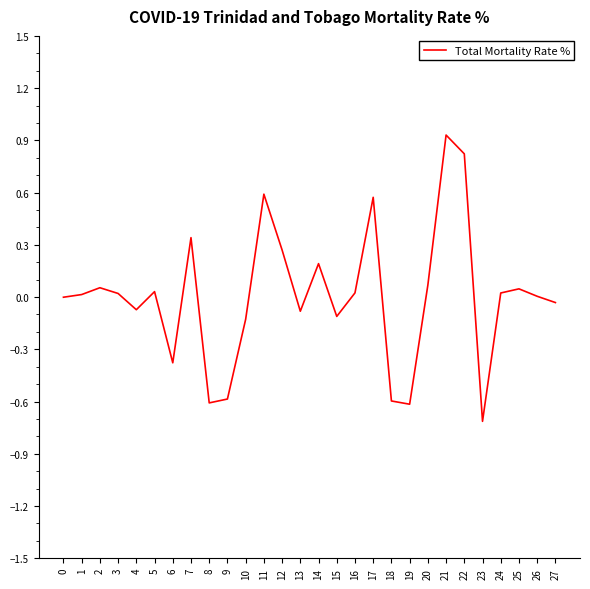

The value at 22 is 0.8. True or false?

True